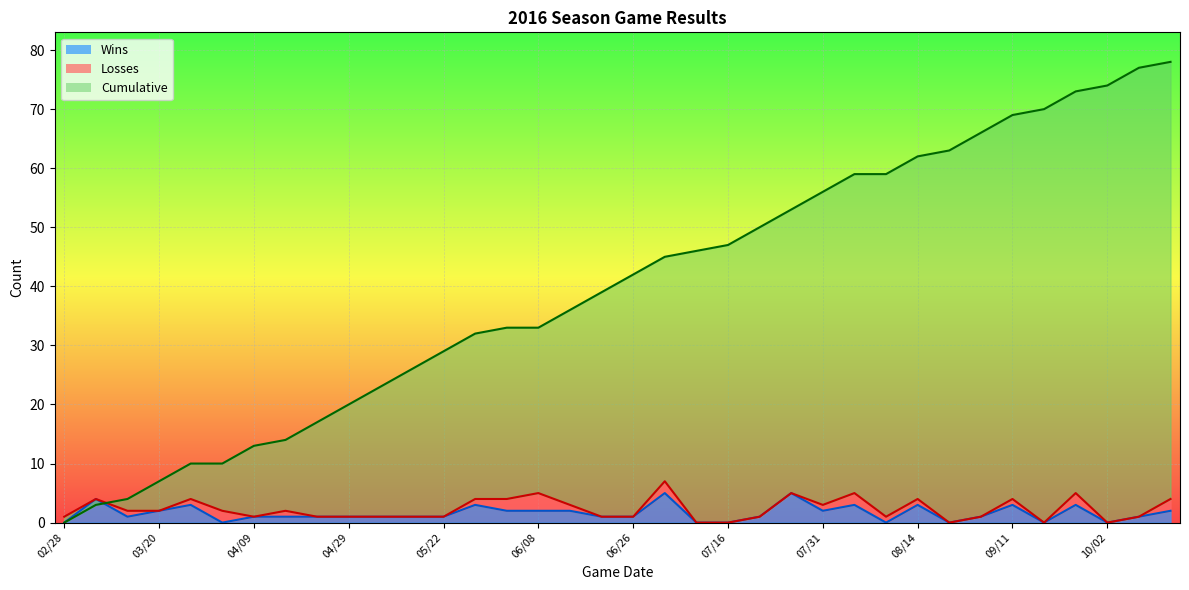

True or false: Cumulative and Wins cross at least once.

True